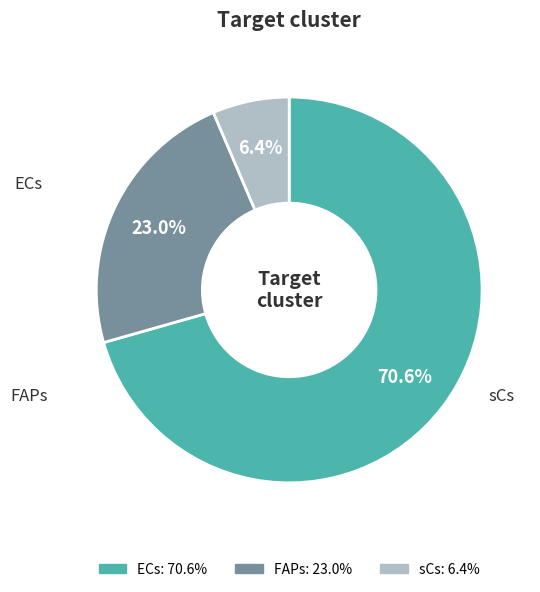

Count the number of slices in the pie.

3